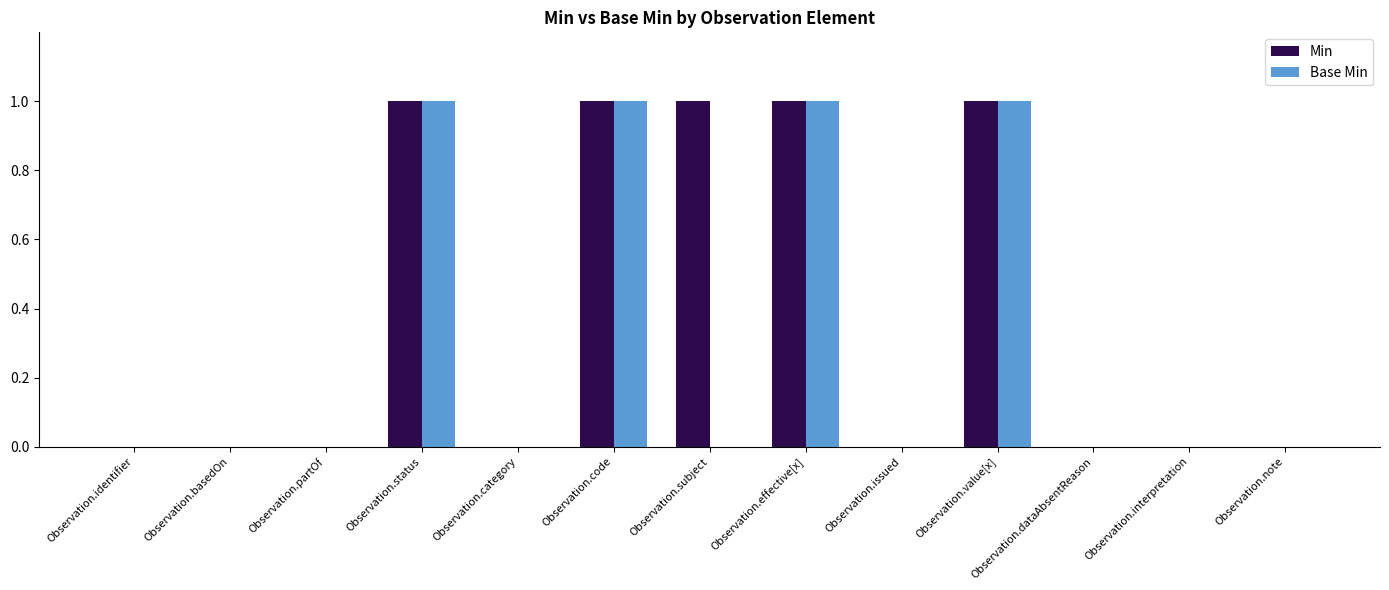

The Min series shows 0 at Observation.category. True or false?

True